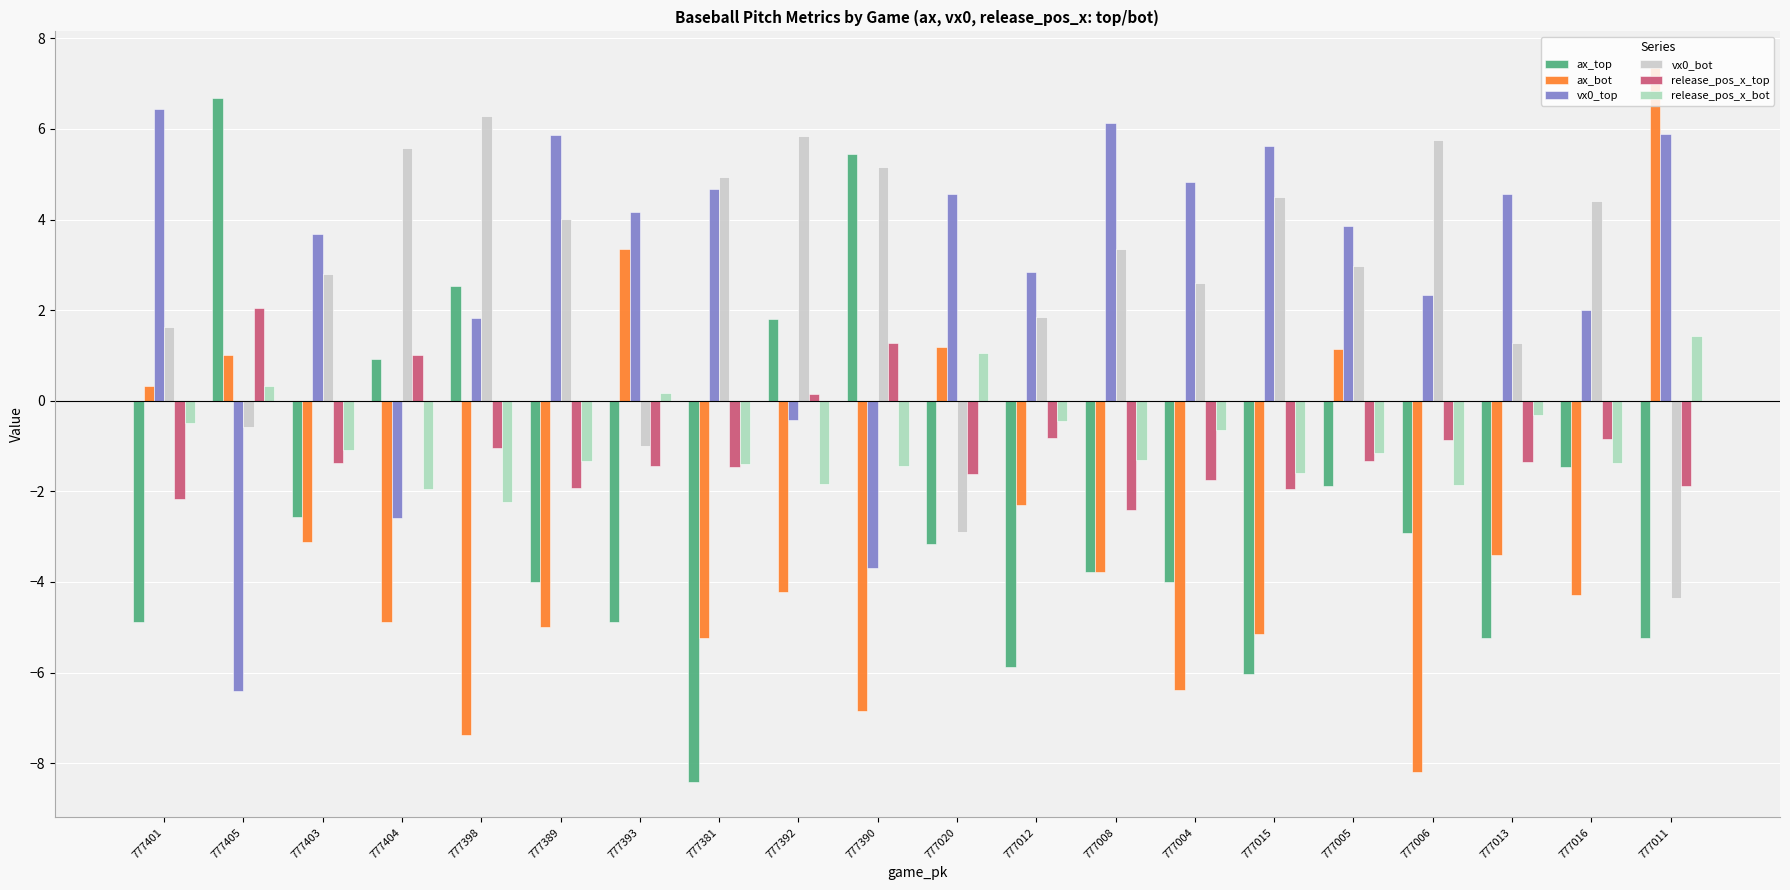

Rank the series by their maximum value, from highest to lowest.

ax_bot, ax_top, vx0_top, vx0_bot, release_pos_x_top, release_pos_x_bot